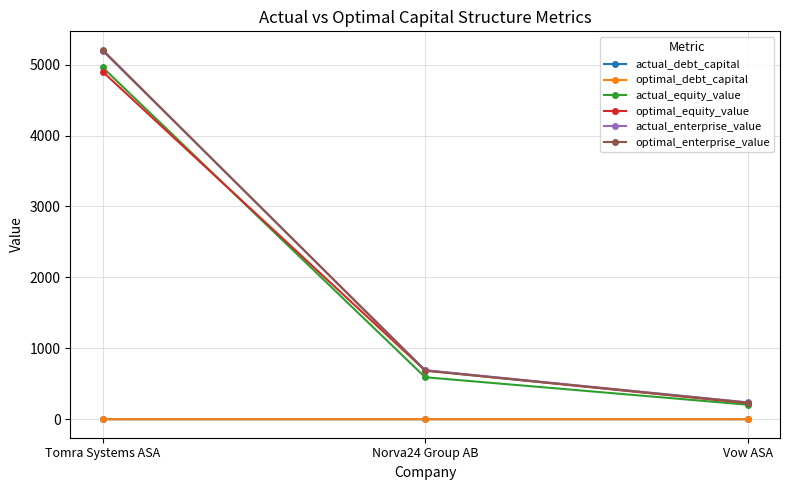

Rank the categories by optimal_equity_value value from lowest to highest.

Vow ASA, Norva24 Group AB, Tomra Systems ASA